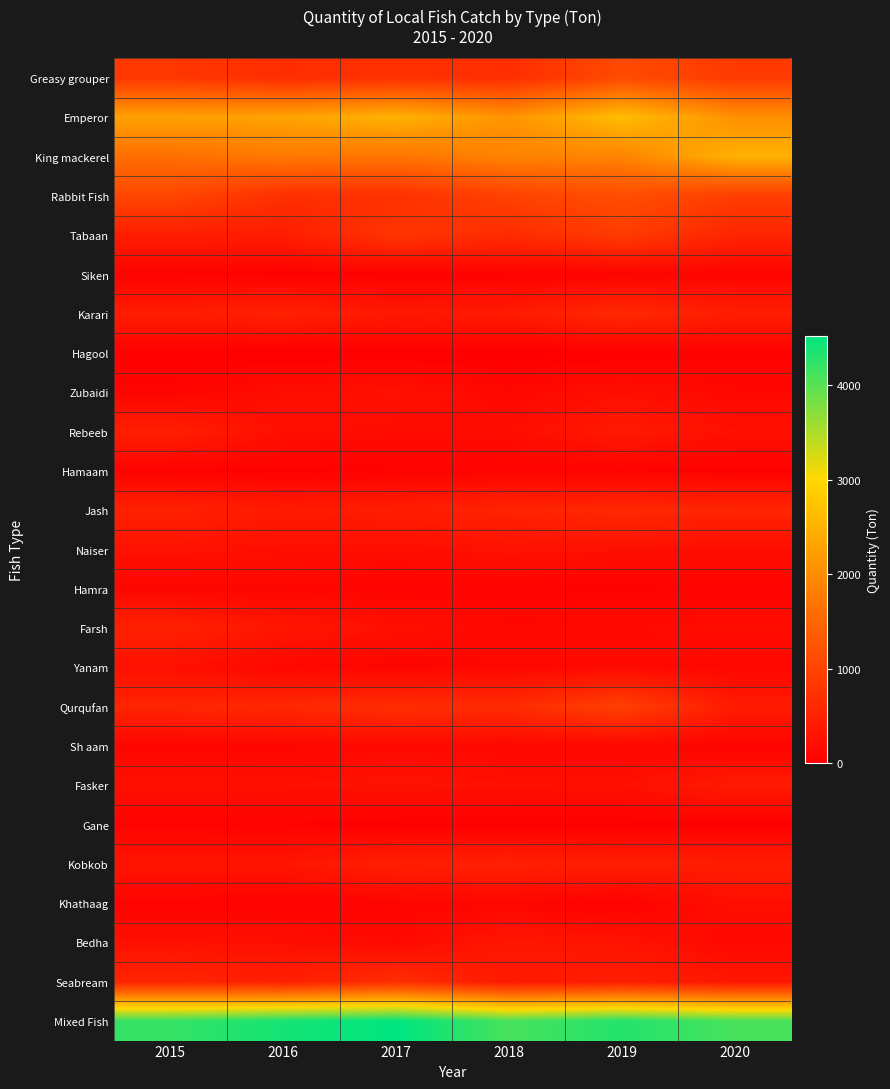

At 2015, list the series in order from smallest to largest.

Hagool, Gane, Hamaam, Khathaag, Siken, Zubaidi, Sh aam, Hamra, Fasker, Yanam, Bedha, Naiser, Kobkob, Karari, Tabaan, Rebeeb, Jash, Farsh, Qurqufan, Seabream, Greasy grouper, Rabbit Fish, King mackerel, Emperor, Mixed Fish